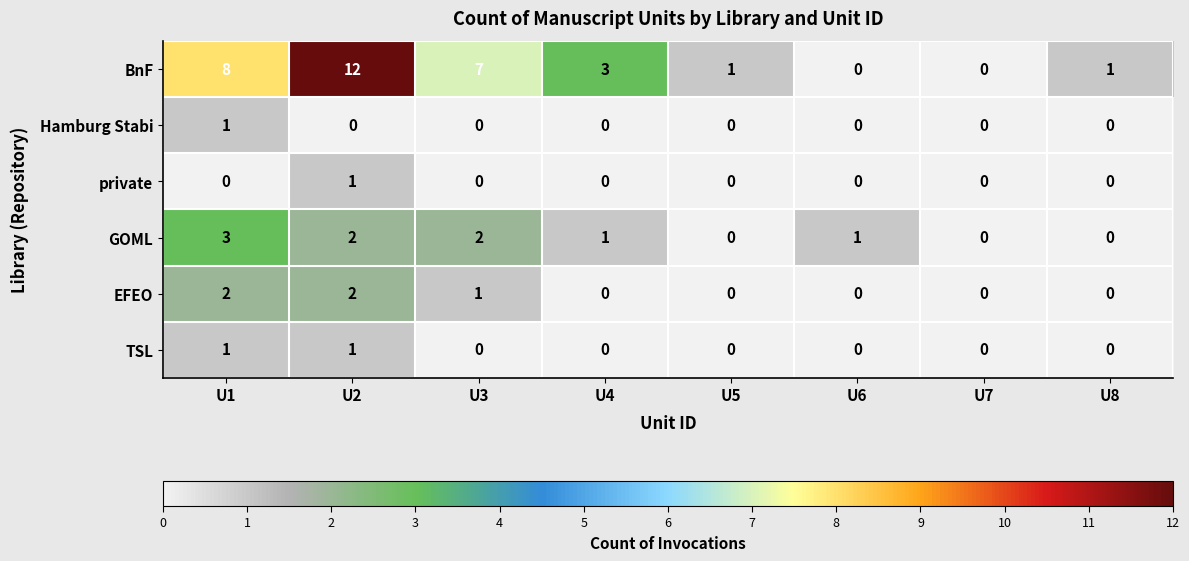

How many positive values does the Hamburg Stabi series have?

1